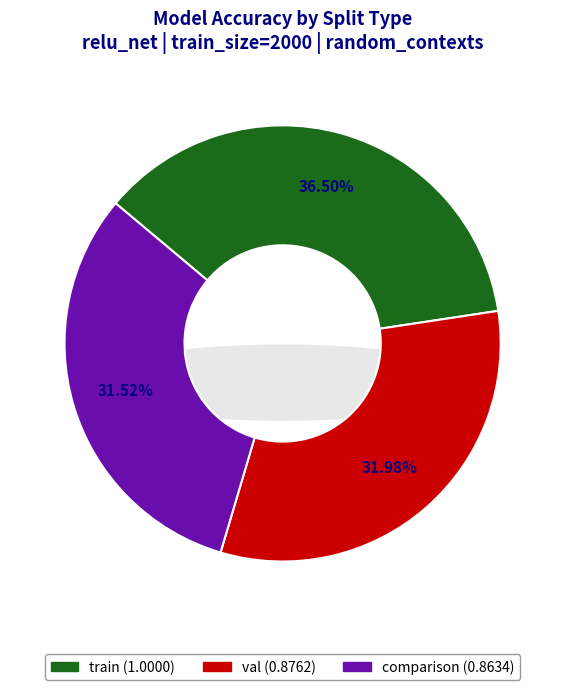

Combined, do val and train account for over 50%?

Yes